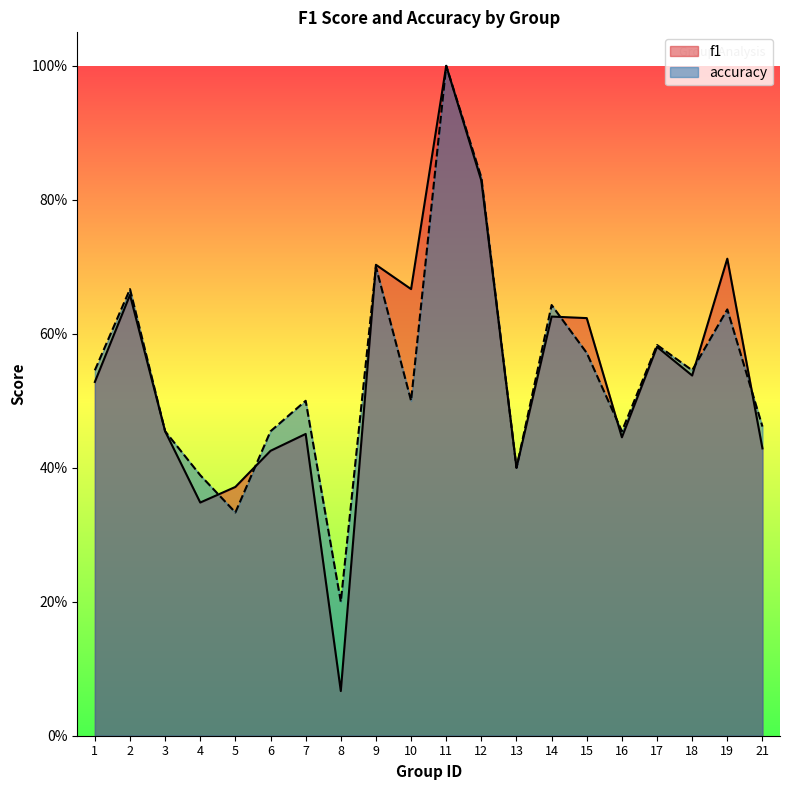

Rank the series by their maximum value, from highest to lowest.

f1, accuracy